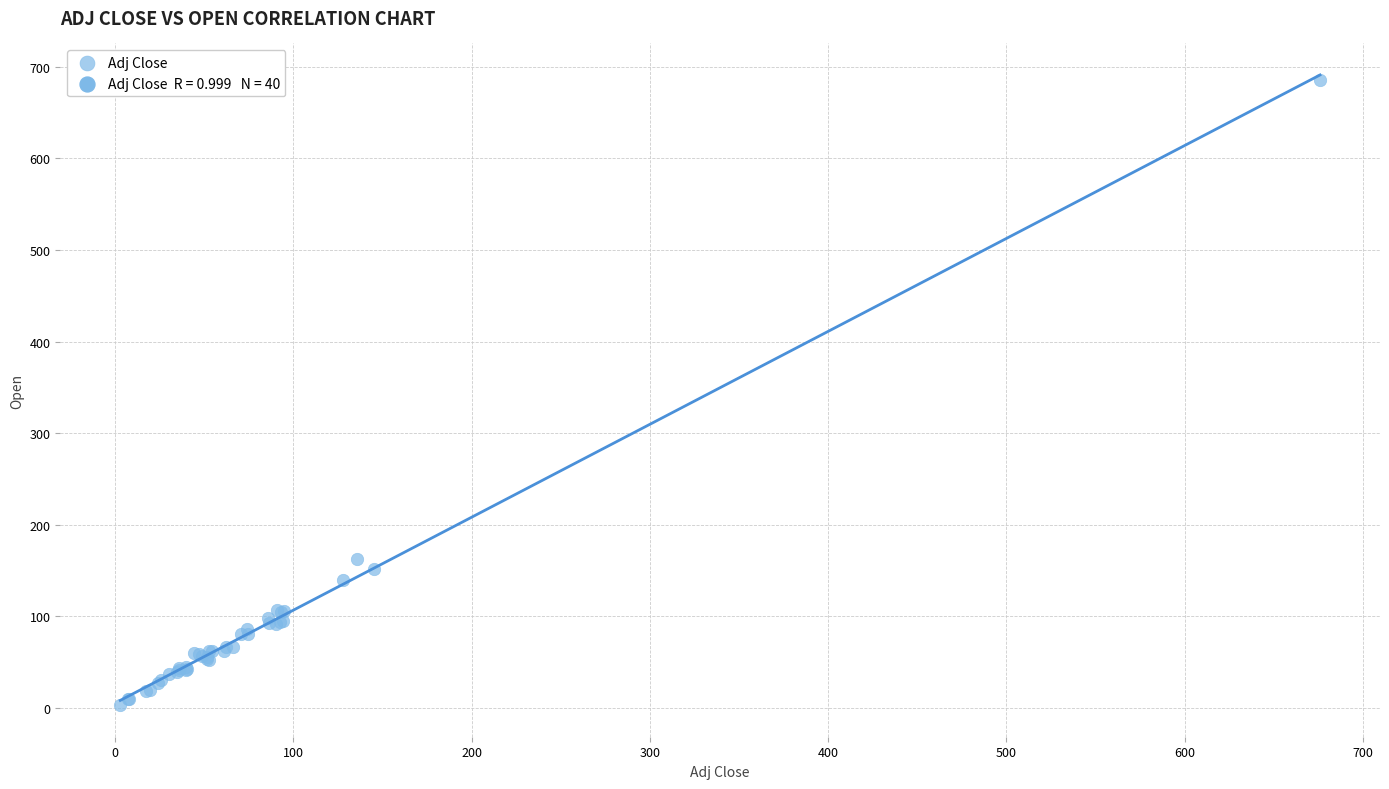

What Y value in the scatter plot is closest to 344?

162.1